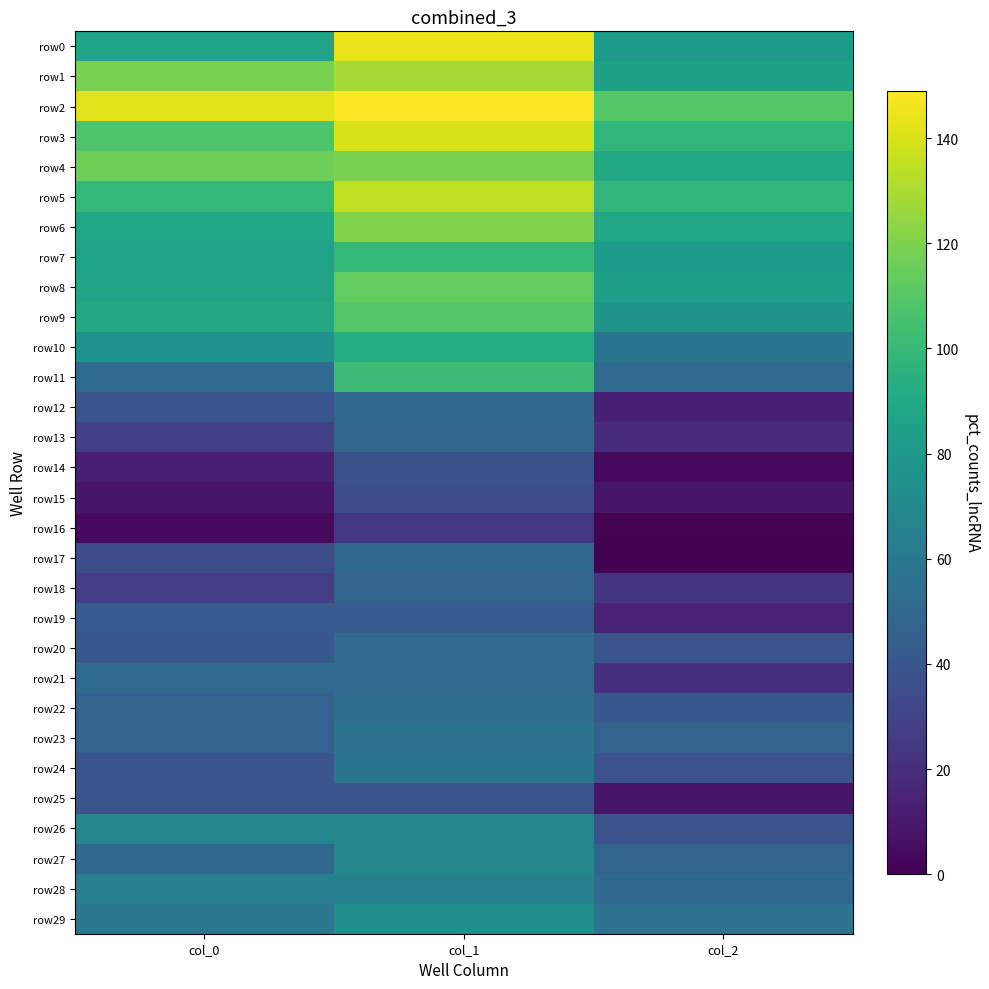

At which category is the sum across all series the highest?

col_1